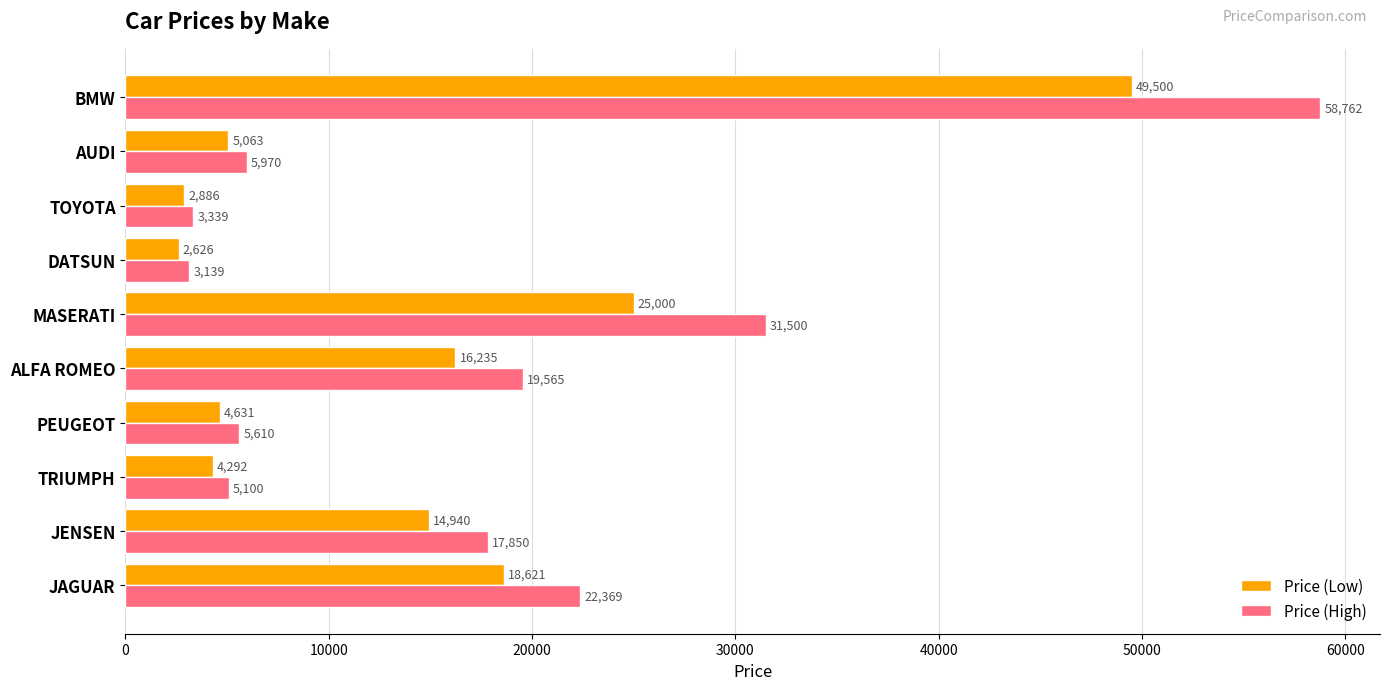

The value of Price (Low) at JAGUAR is 26927. True or false?

False